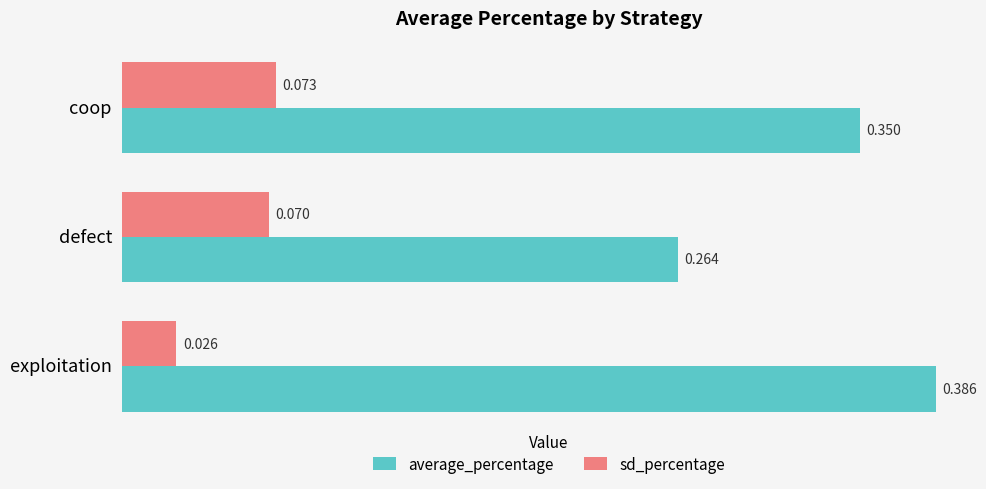

At which category is the sum across all series the highest?

coop